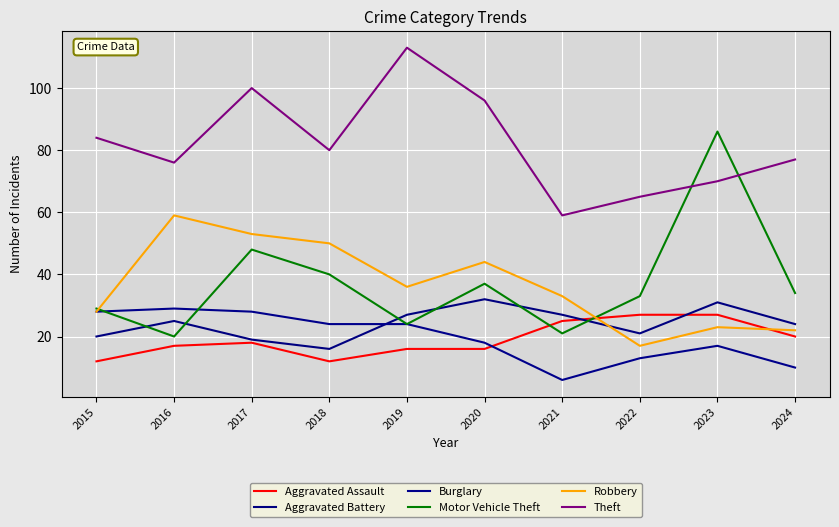

What are all the series names shown in the legend?

Aggravated Assault, Aggravated Battery, Burglary, Motor Vehicle Theft, Robbery, Theft